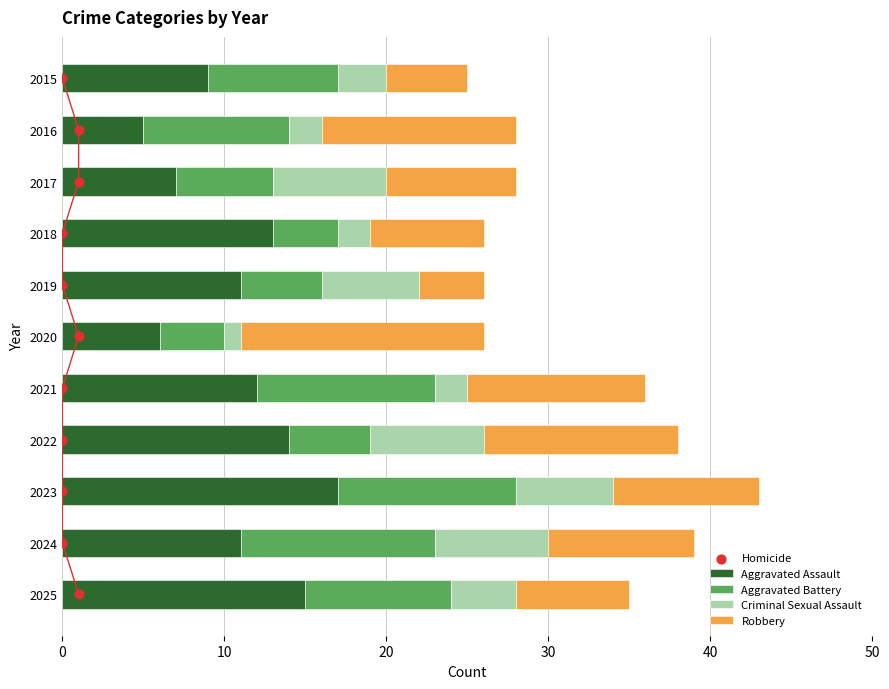

Which series has the largest total across all categories?

Aggravated Assault